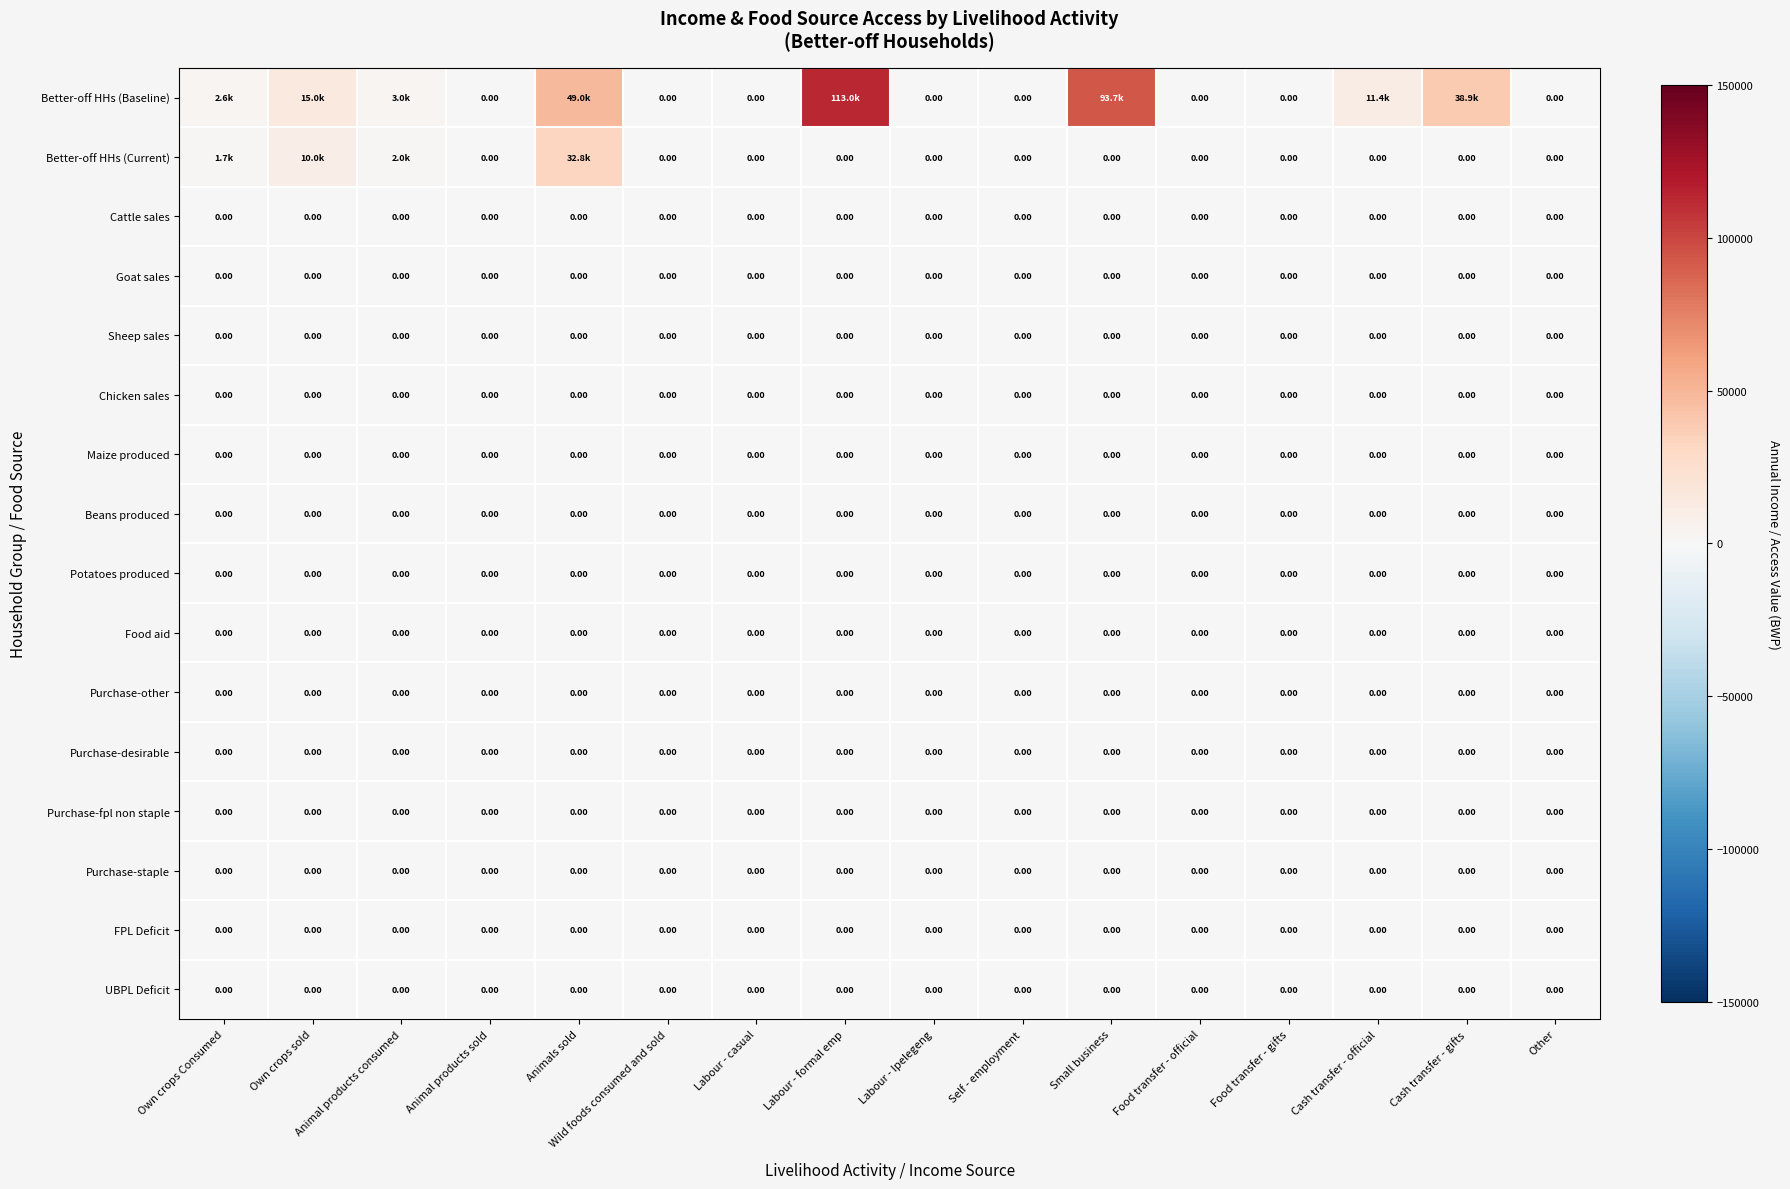

Between Own crops sold and Animals sold, which is larger?

Animals sold